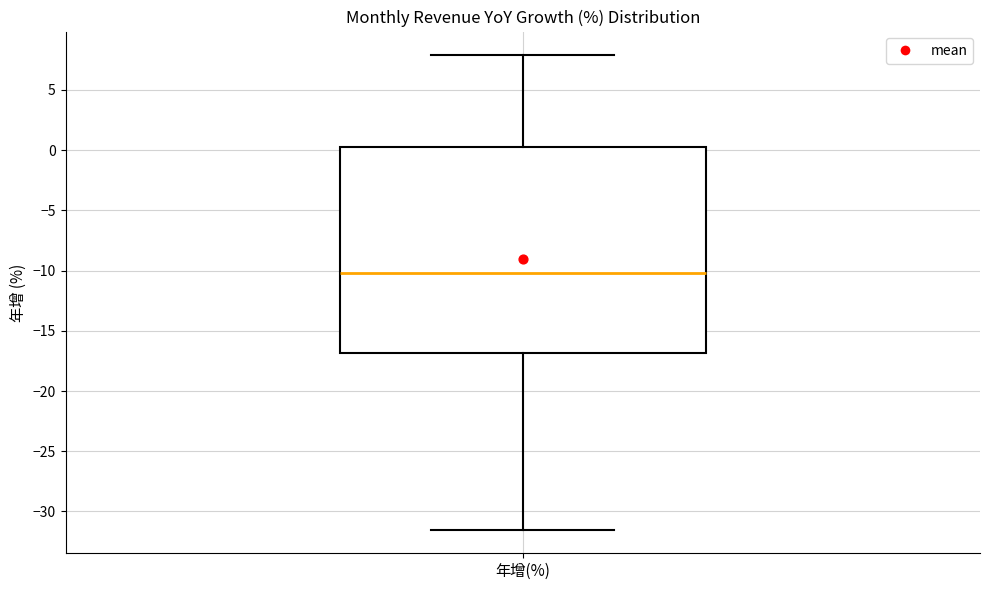

Transcribe this box plot: give where the median line is, the range the box spans, and where the two whiskers end, as read against the y-axis. The values are not printed on the chart, so give them approximately, as read against the axis.

median -10.0, box -17.0 to 0.5, whiskers -31.5 to 8.0